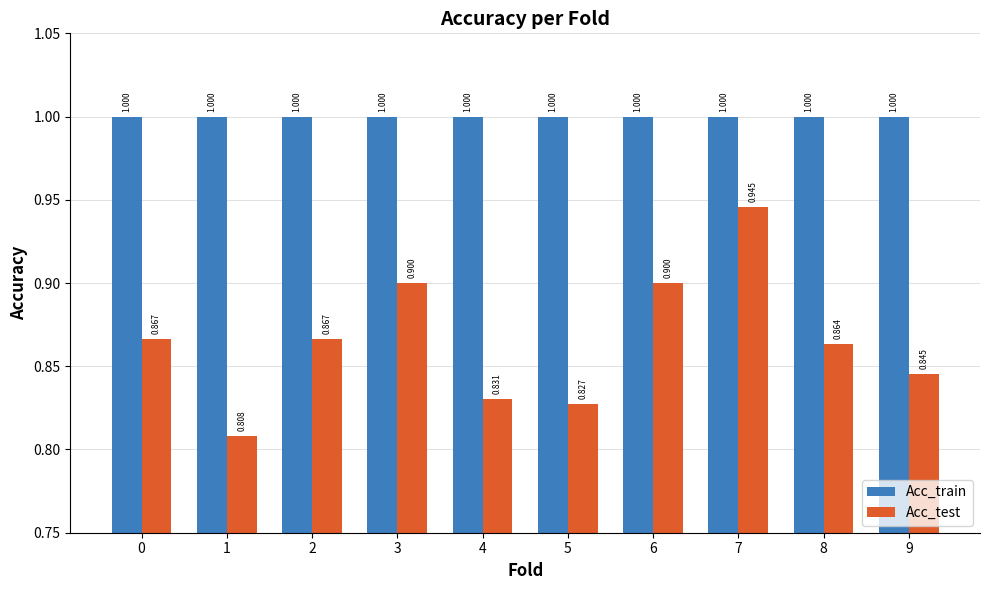

Does the chart contain any negative values?

No